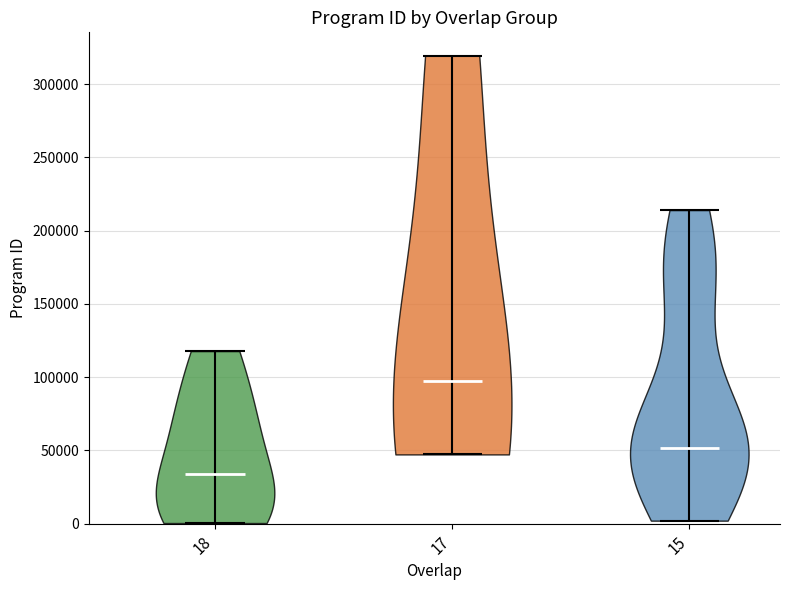

Reading left to right, read every violin against the y-axis: where its median line is, and the lowest and highest points it reaches. The values are not printed on the chart, so give them approximately, as read against the axis.

18: median line 35000, lowest point 0, highest point 120000
17: median line 95000, lowest point 45000, highest point 320000
15: median line 50000, lowest point 0, highest point 215000